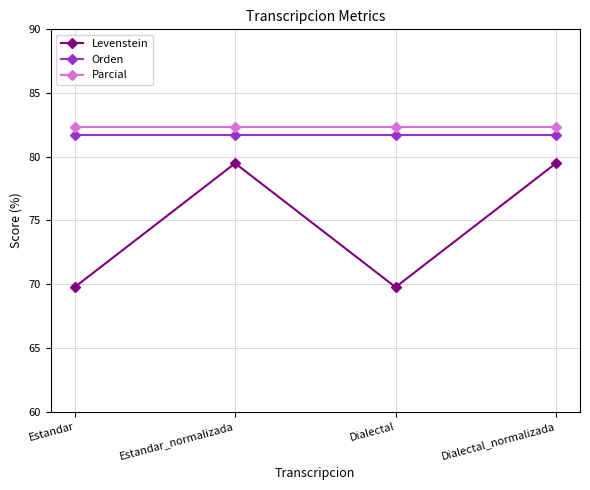

The Orden series shows 81.7 at Dialectal_normalizada. True or false?

True